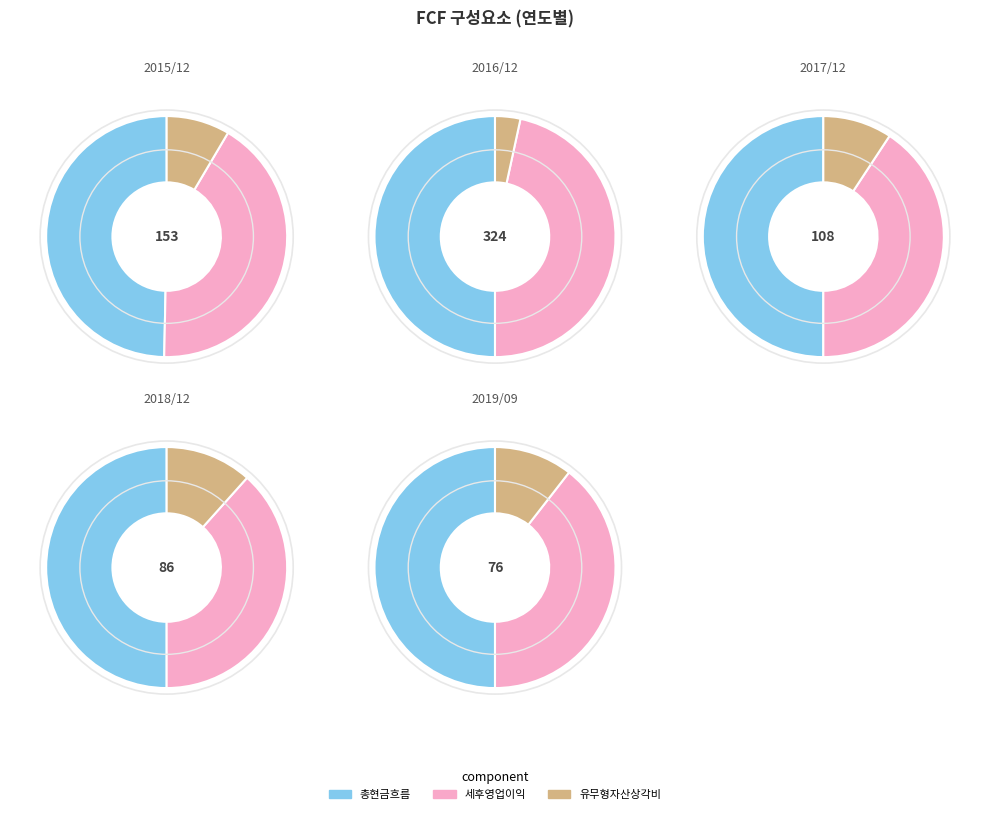

At 2017/12, list the series in order from largest to smallest.

총현금흐름, 세후영업이익, 유무형자산상각비